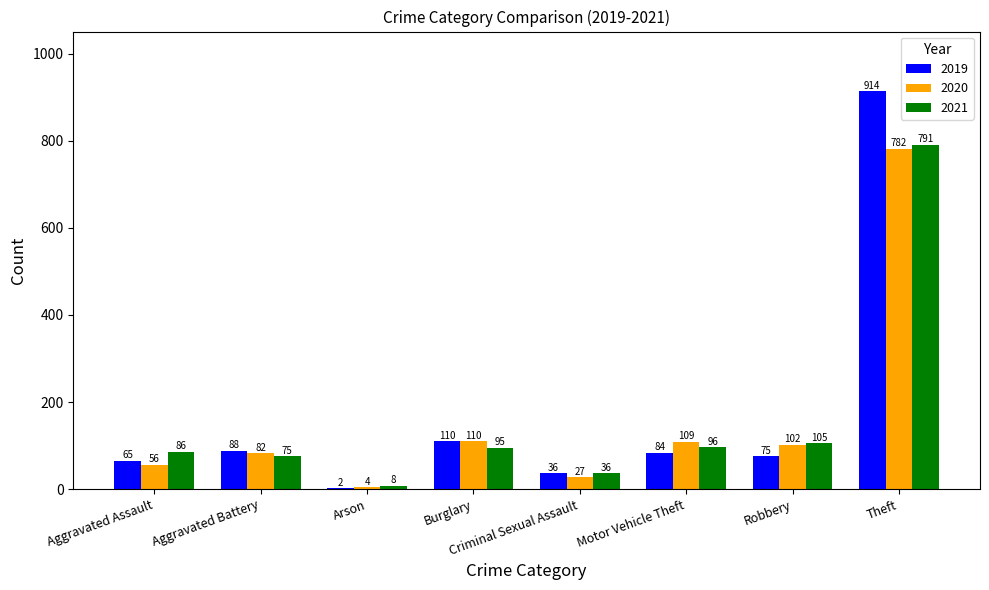

Is the value of 2020 at Motor Vehicle Theft greater than the value of 2021 at Aggravated Assault?

Yes